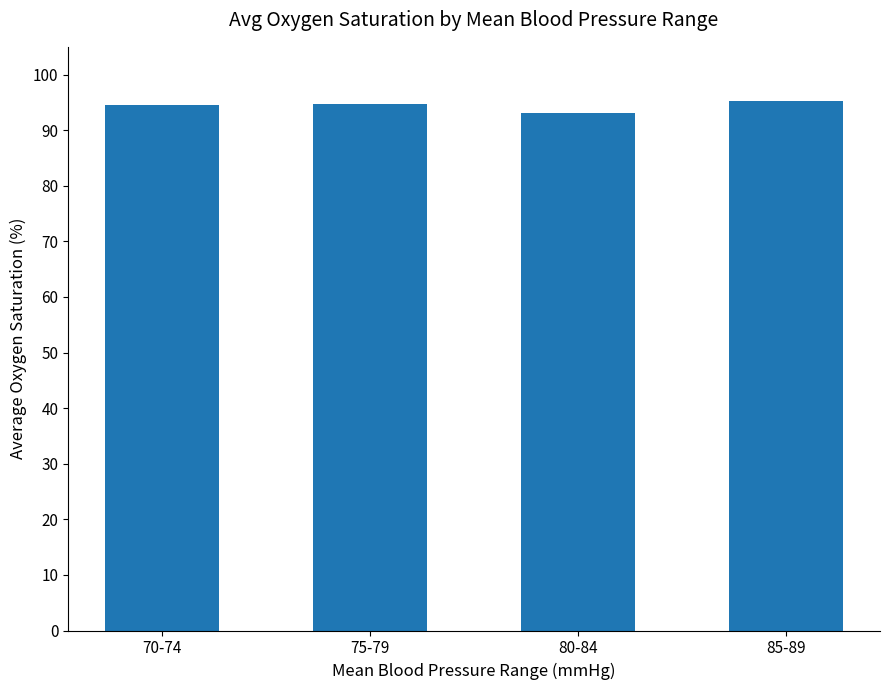

What is the value of the 2nd bar from the left?

94.7